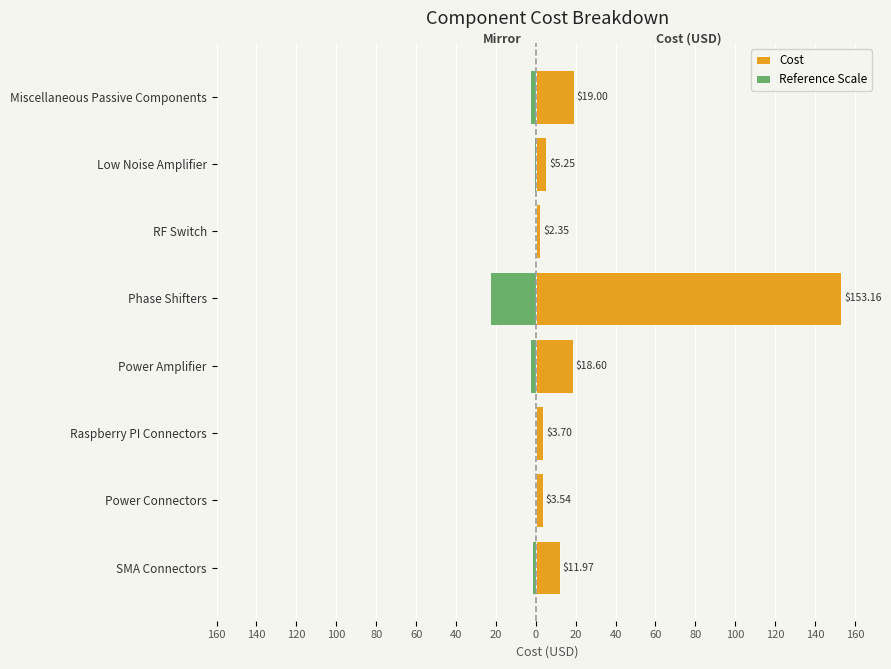

What is the maximum value for Cost?

153.2